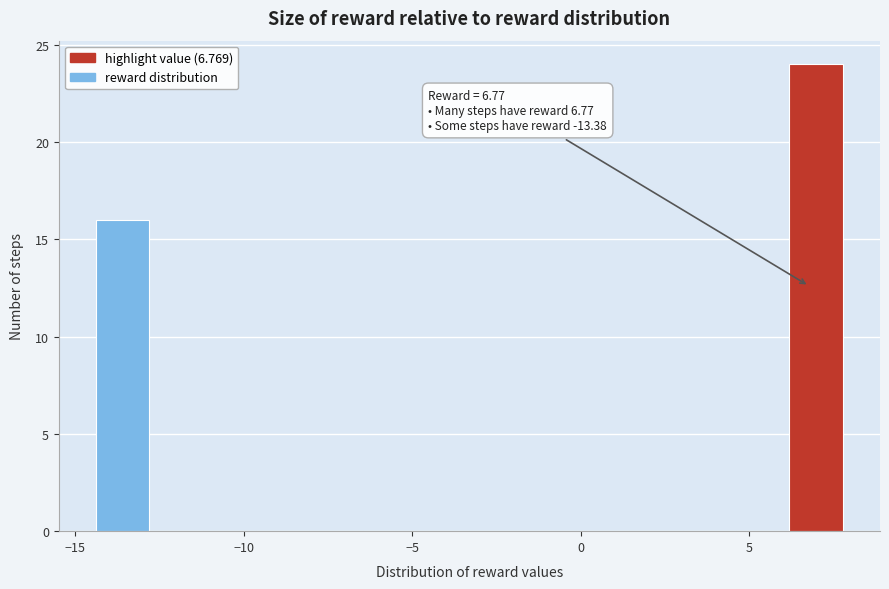

Around what value on the x-axis is the tallest bar? Give the approximate position of its centre, as read against the axis.

7.0